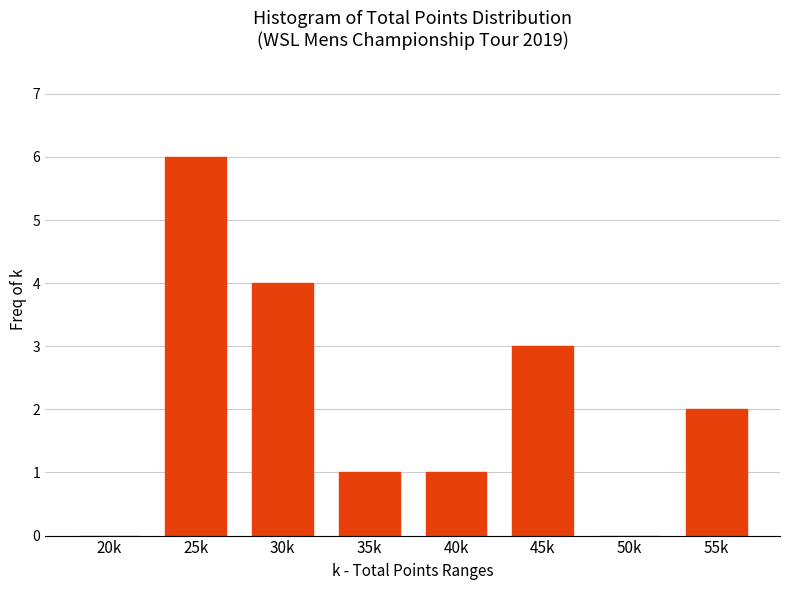

Reading right to left, extract all data points from this chart.

55k=2	50k=0	45k=3	40k=1	35k=1	30k=4	25k=6	20k=0